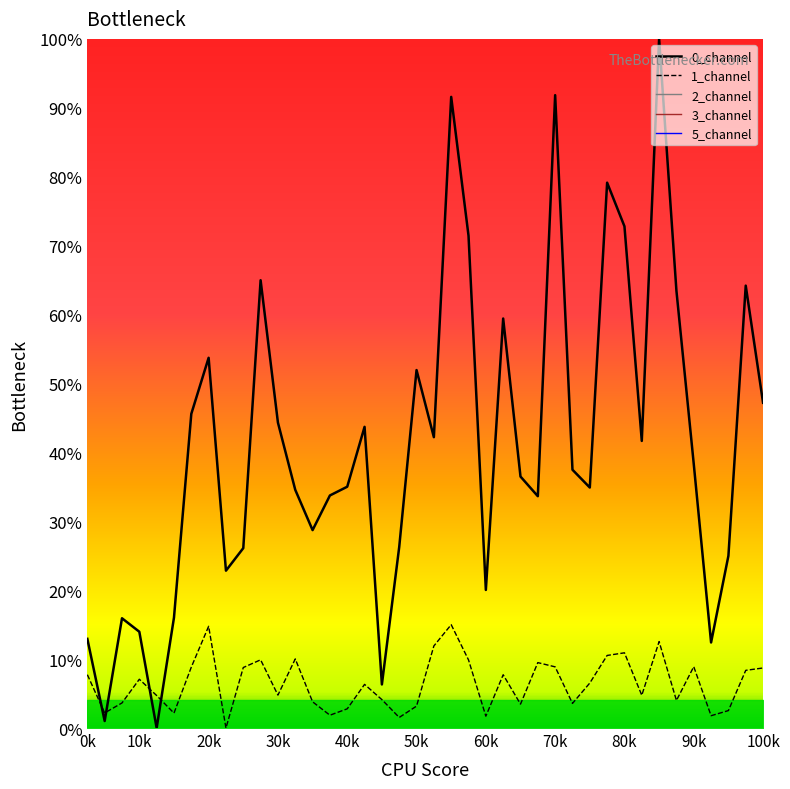

Which series ends up on top after the final intersection of 0_channel and 1_channel?

0_channel